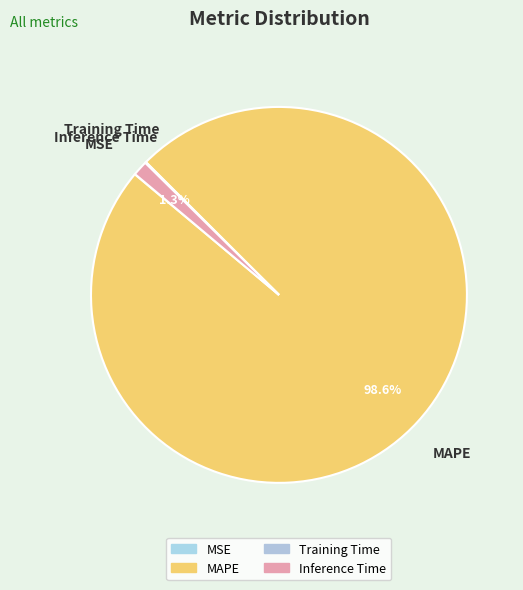

How much of the chart is everything except MAPE?

1.4%